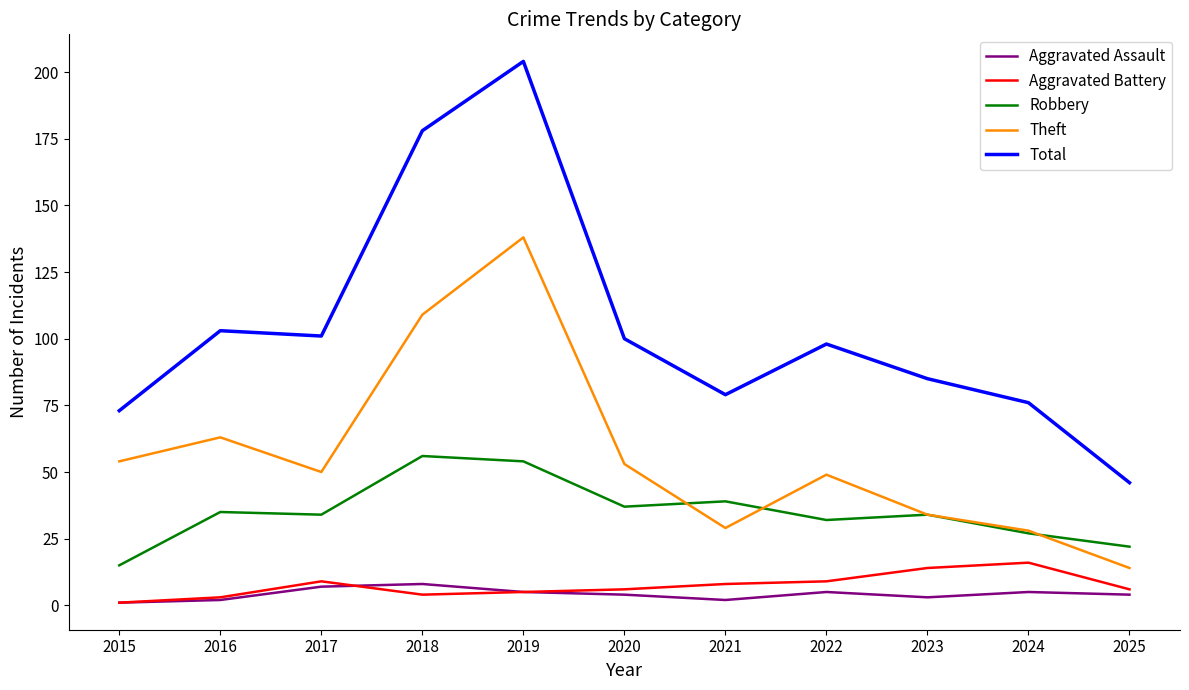

The value of Aggravated Battery at 2025 is 6. True or false?

True